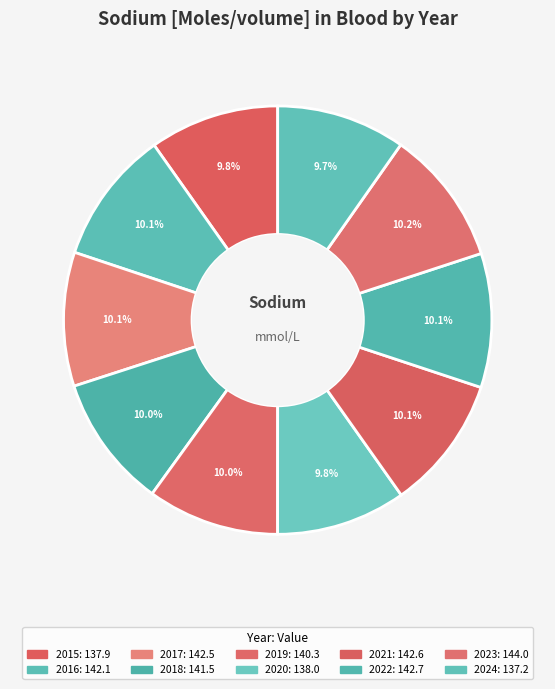

How many slices are in this pie chart?

10